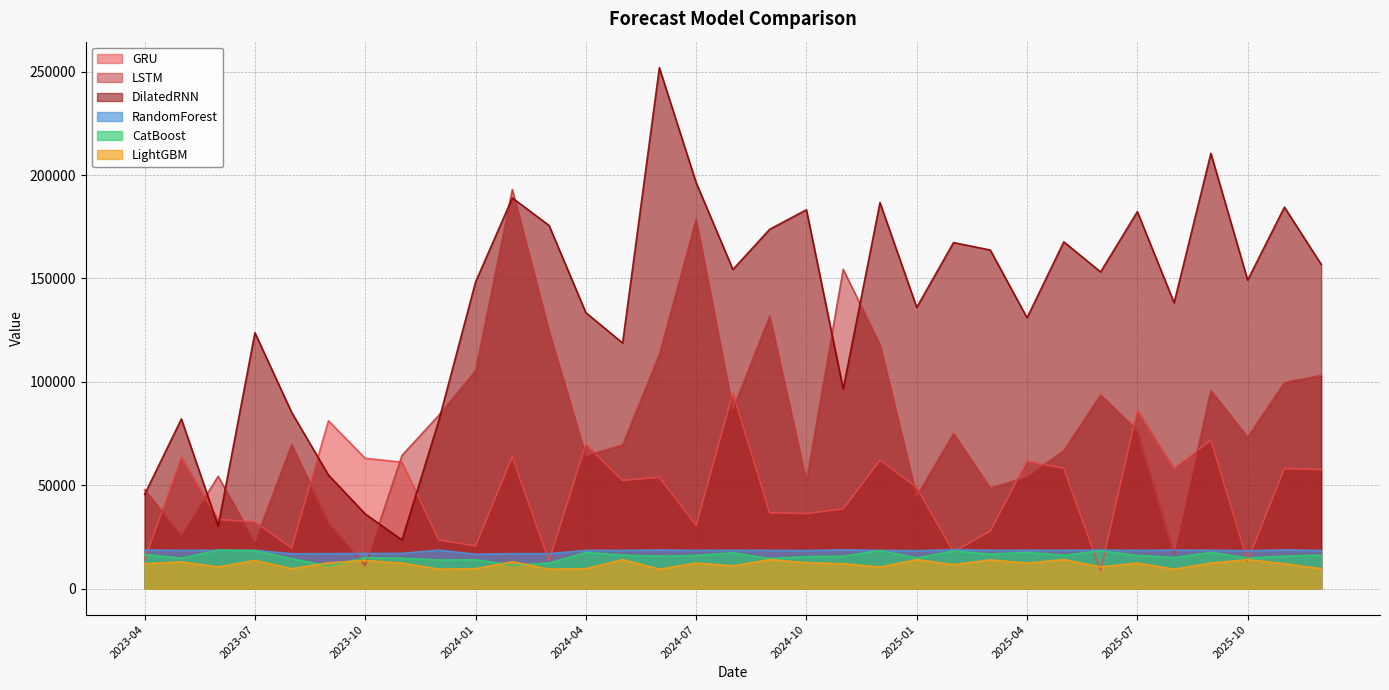

What is the average value of the CatBoost series?

15694.0